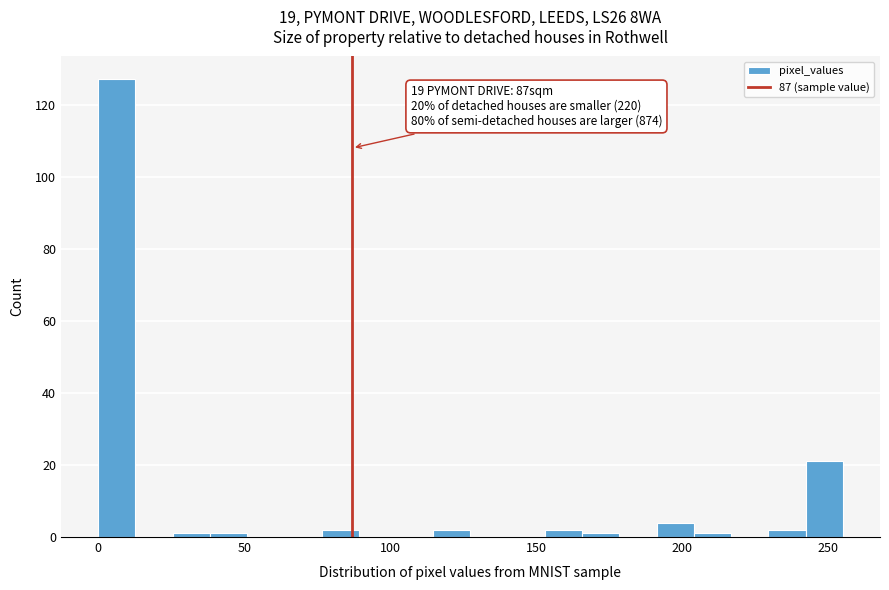

Around what value on the x-axis is the tallest bar? Give the approximate position of its centre, as read against the axis.

5